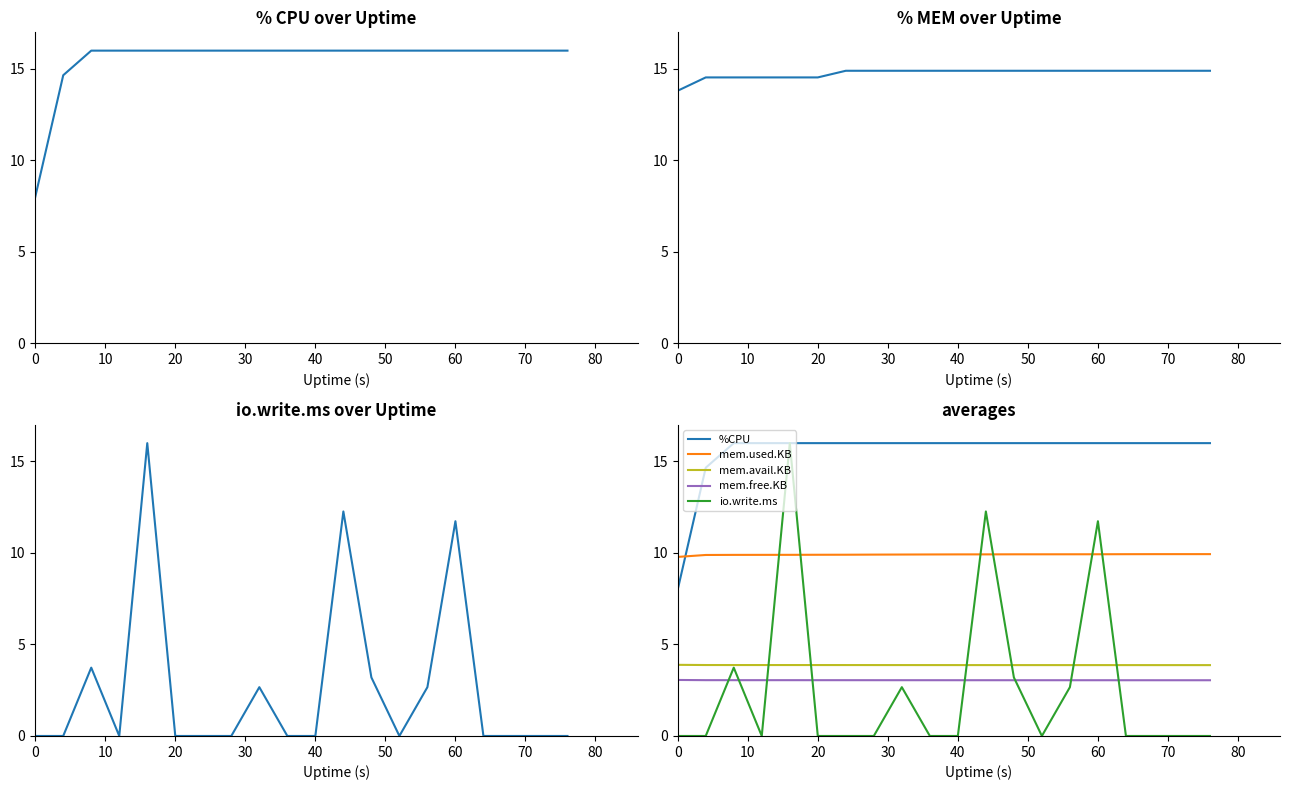

True or false: mem.used.KB and mem.avail.KB cross at least once.

False